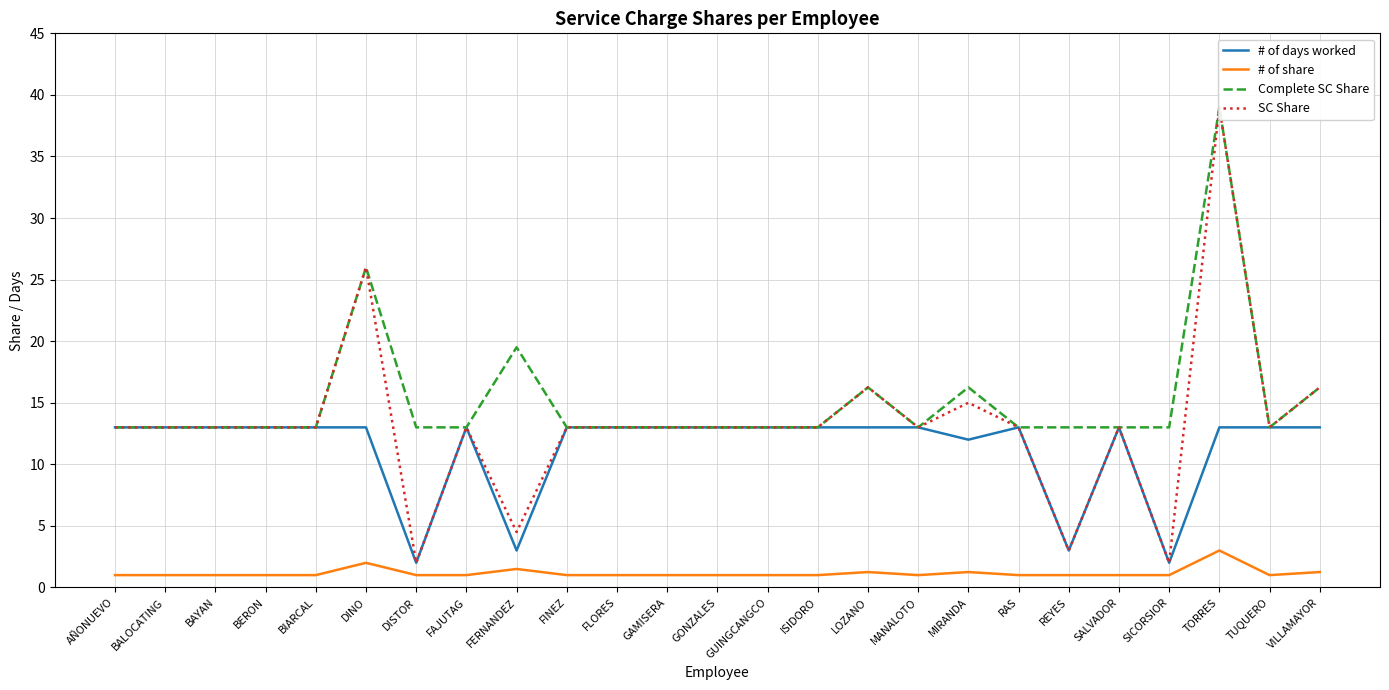

Does the chart display data point markers on the line(s)?

No